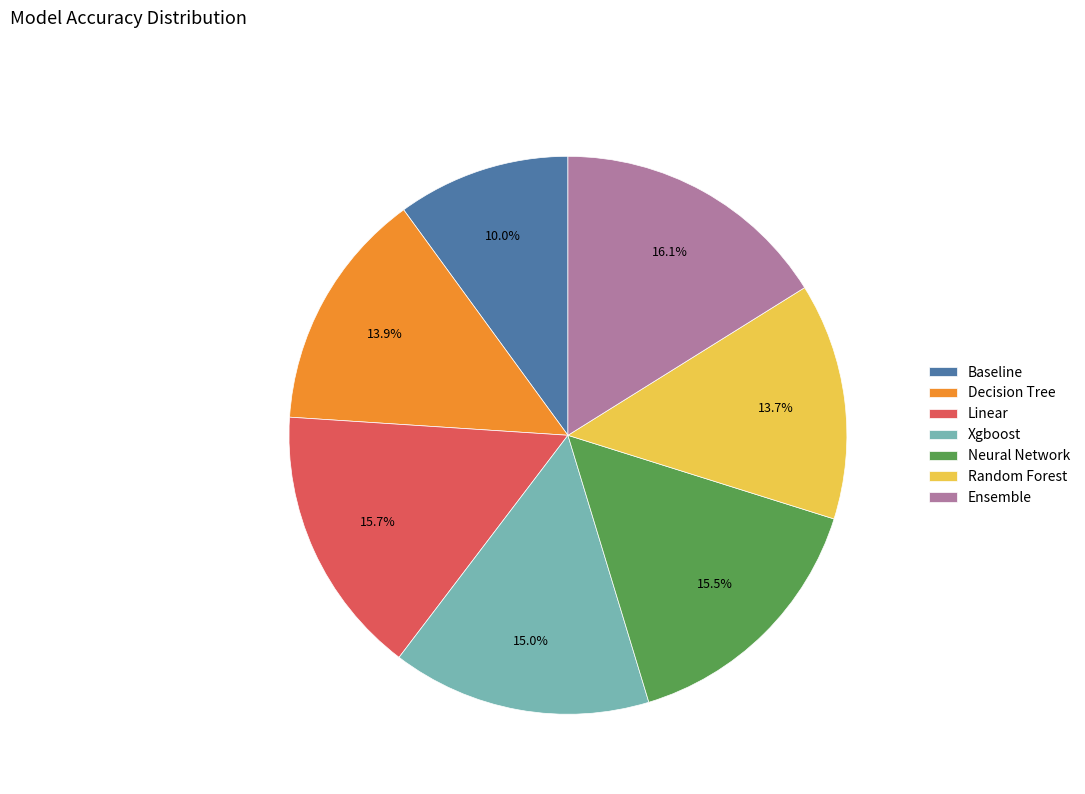

Do Xgboost and Linear together represent more than half of the pie?

No